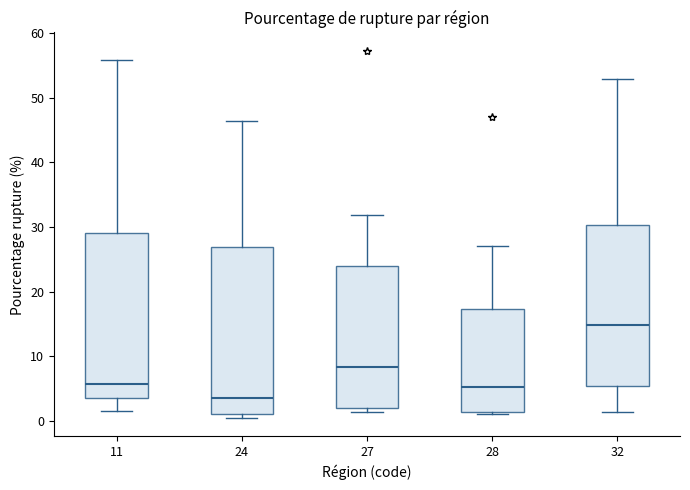

Which box has the highest median line?

32